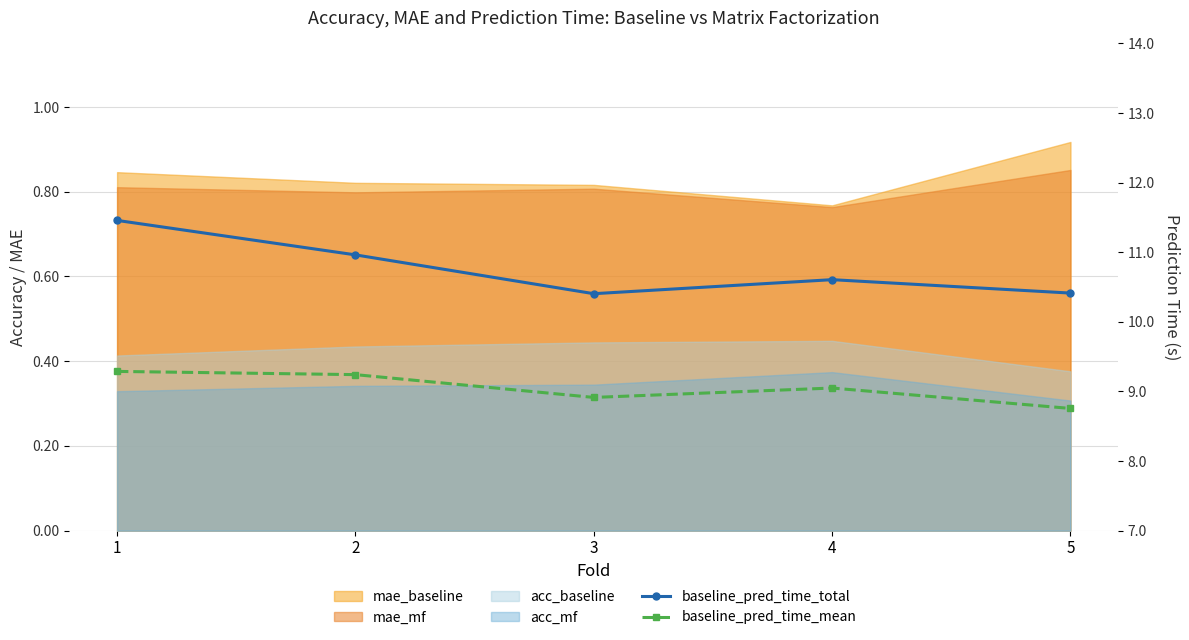

What is the approximate value of baseline_pred_time_mean at 4?

9.0